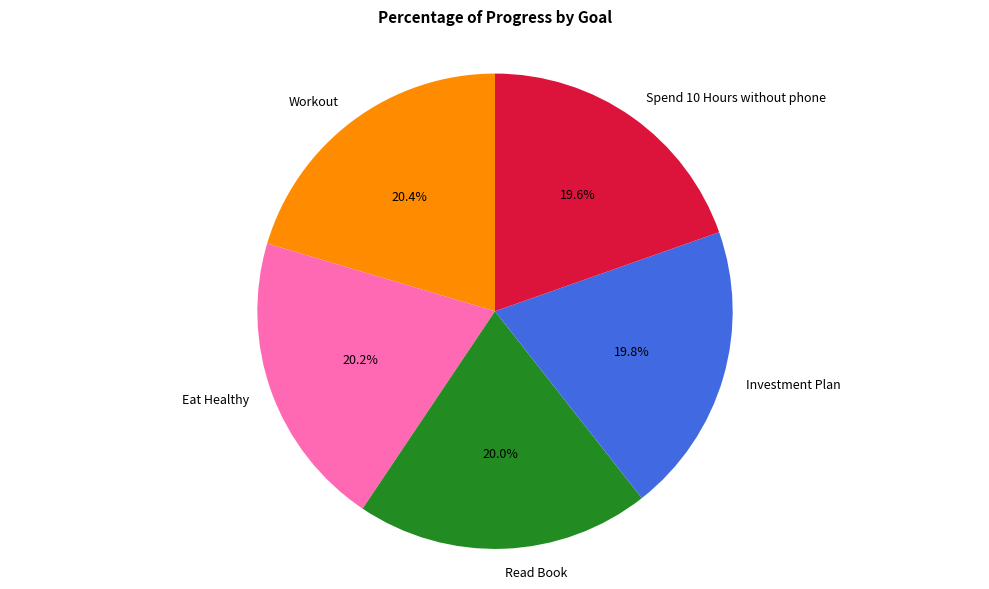

Is it true that Eat Healthy is 12% of the pie?

False